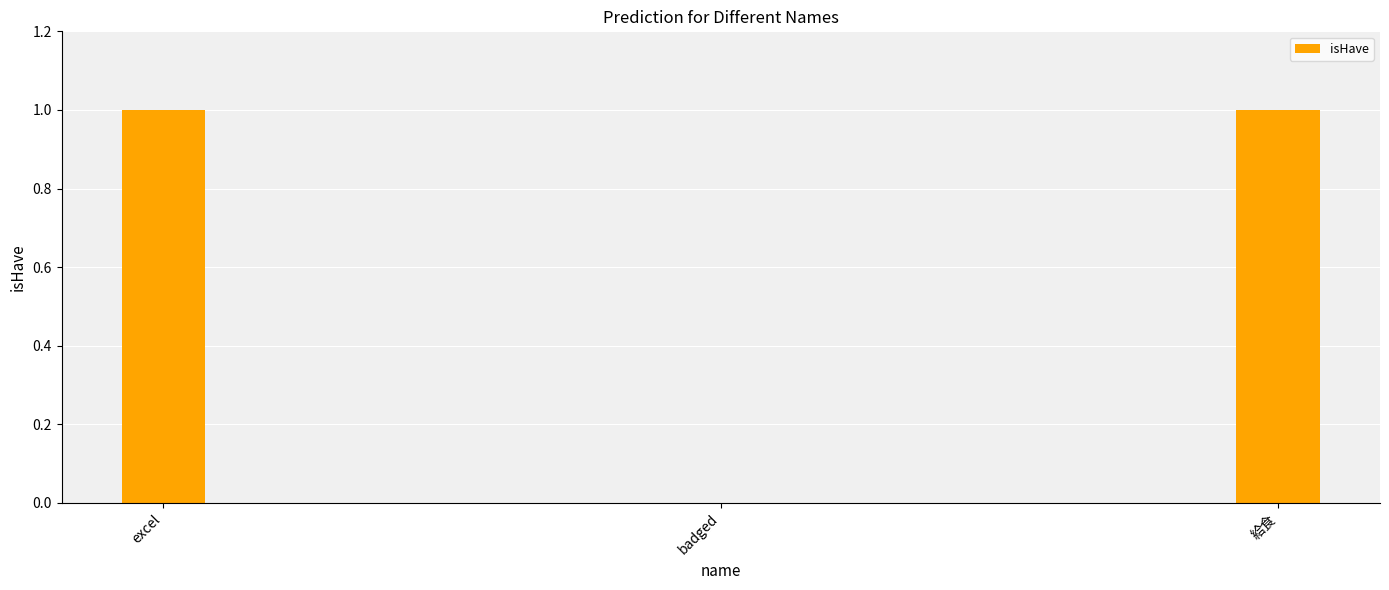

Is it true that the value at 給食 is 2?

False